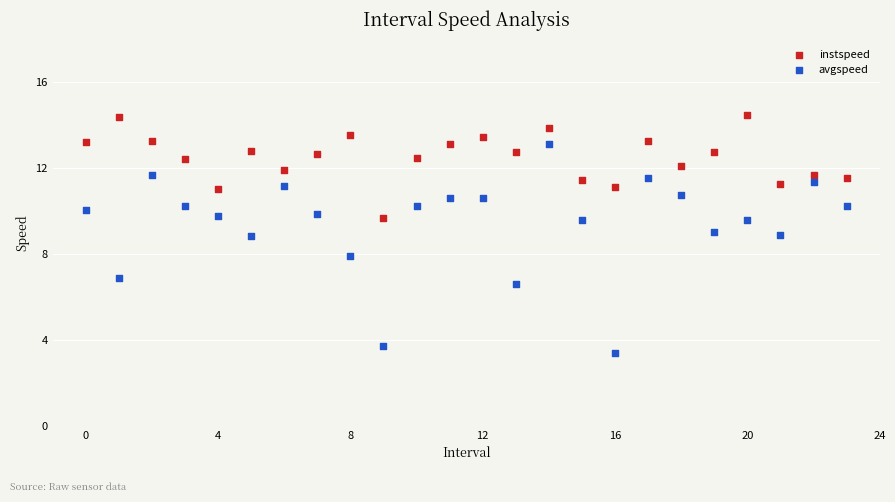

Which series reaches the minimum Y coordinate?

avgspeed